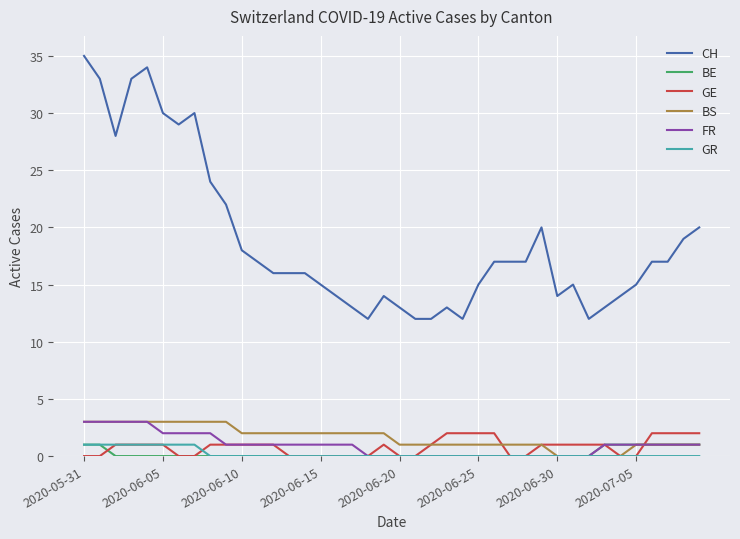

Which series has the largest total across all categories?

CH